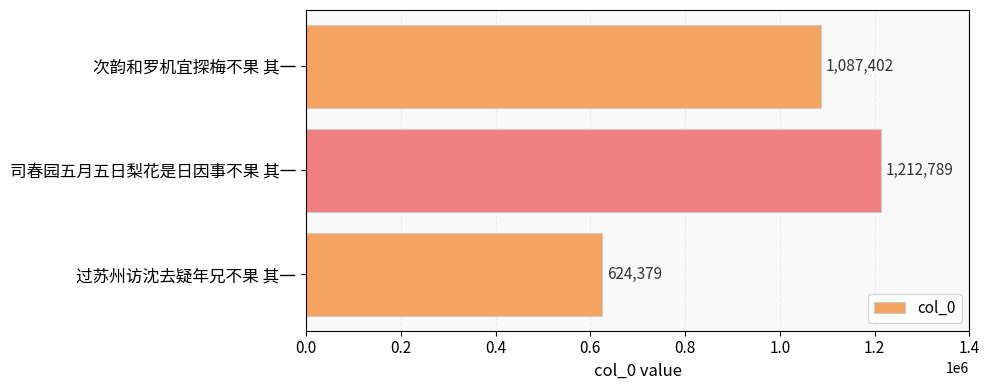

What is the average value?

974857